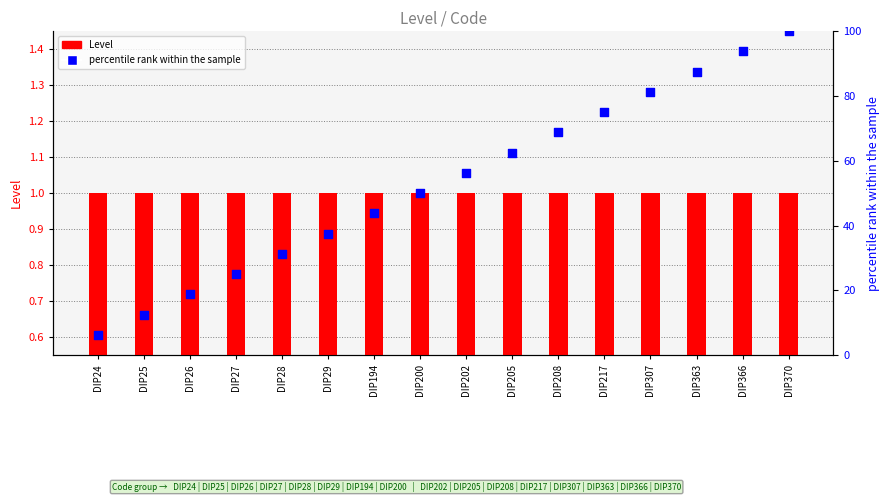

Which series reaches the maximum Y coordinate?

percentile rank within the sample